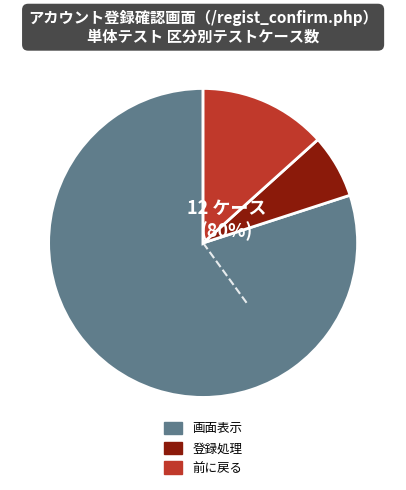

To the nearest percent, what percentage of the pie is 前に戻る?

13%